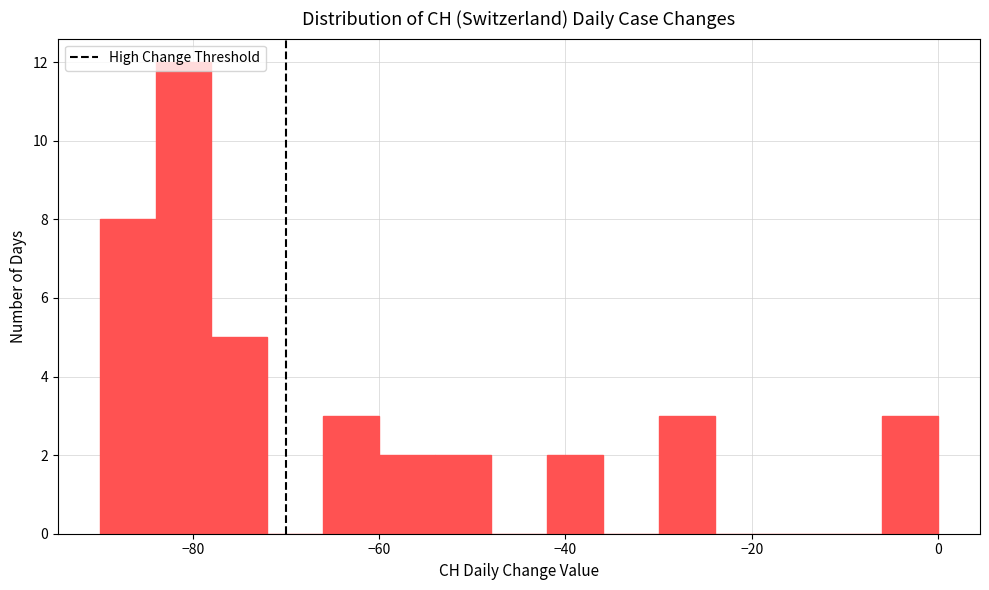

Read against the x-axis, roughly where is the centre of the tallest bar?

-80